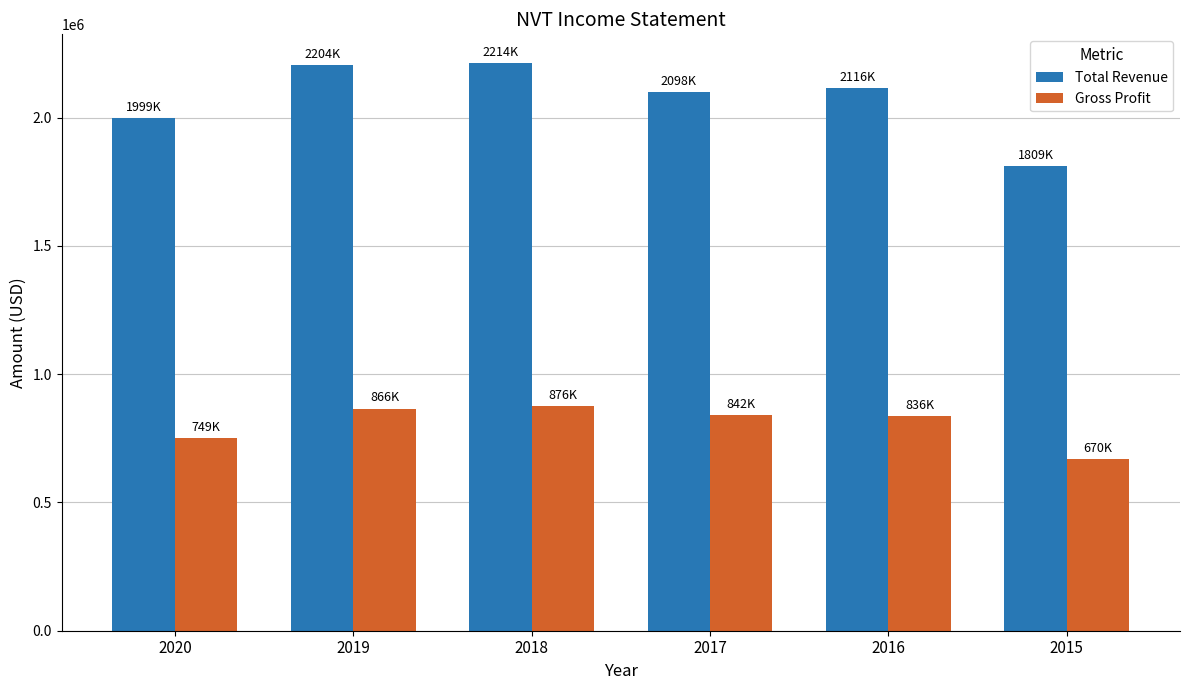

How many values in the Gross Profit series are below 841900?

3